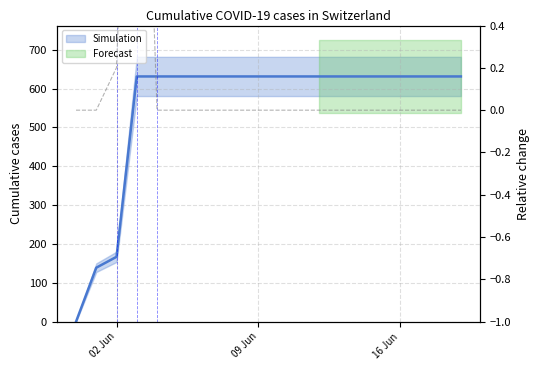

Does the chart have visible grid lines?

Yes